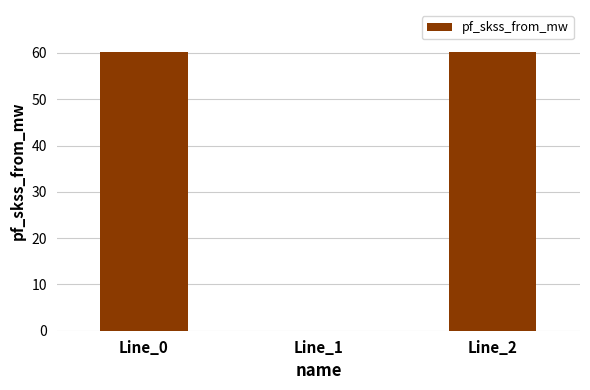

Is it true that the value at Line_1 is -30.3?

False